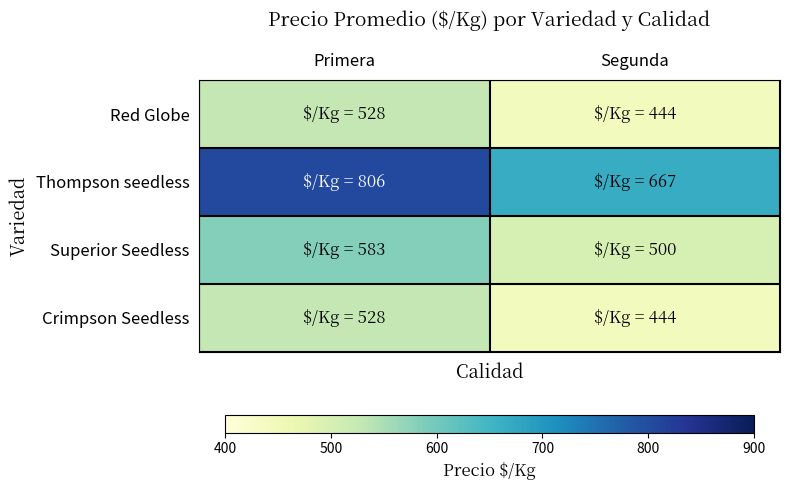

Which series has the largest total across all categories?

Thompson seedless